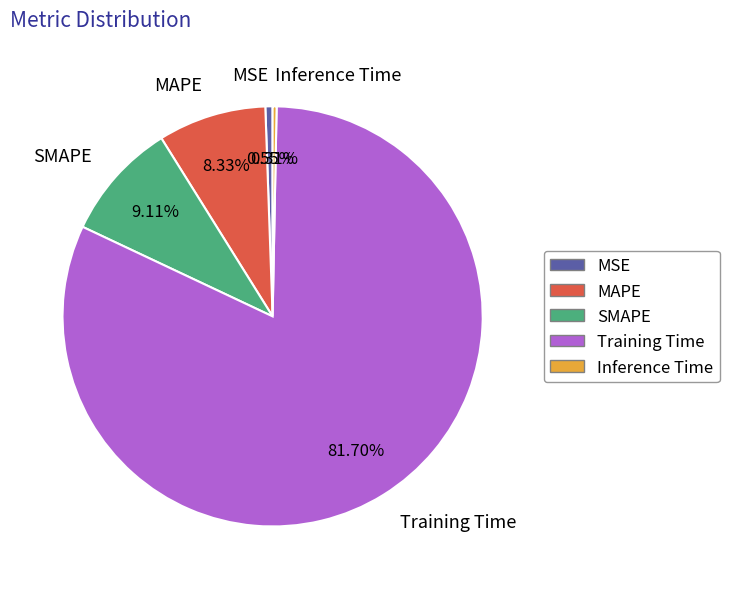

Does MSE account for over 50% of the chart?

No